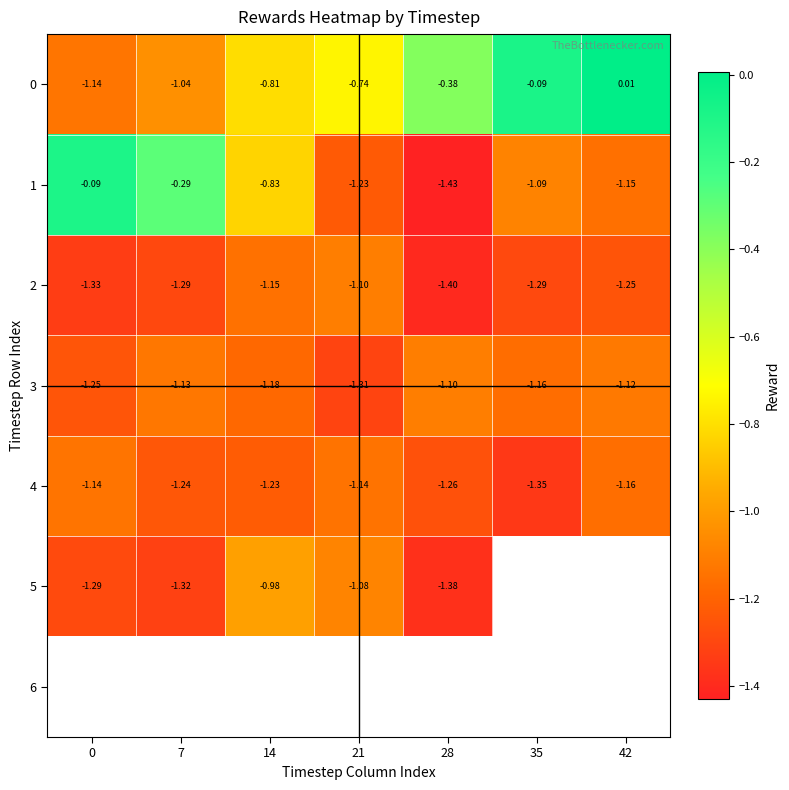

Is the value of 2 at 35 greater than the value of 0 at 35?

No